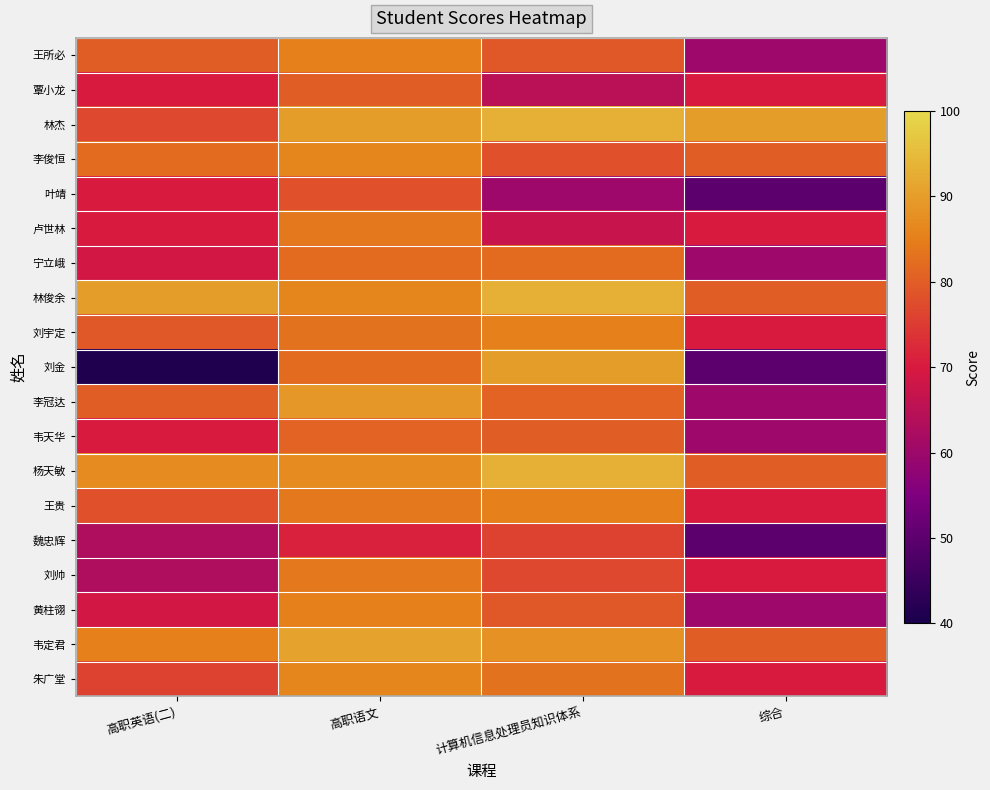

Count the number of data series in this chart.

19